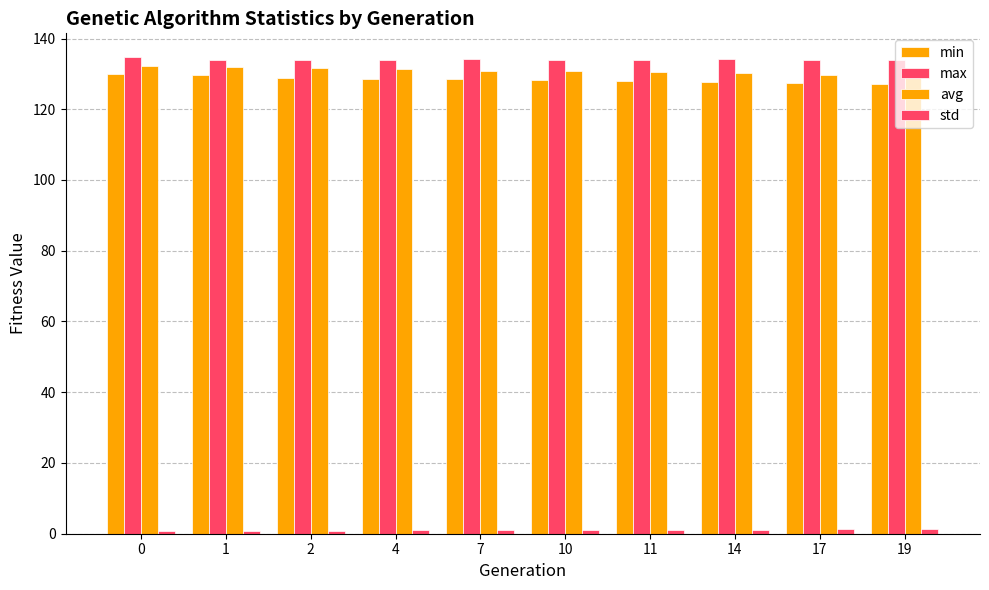

Count the number of categories in the chart.

10